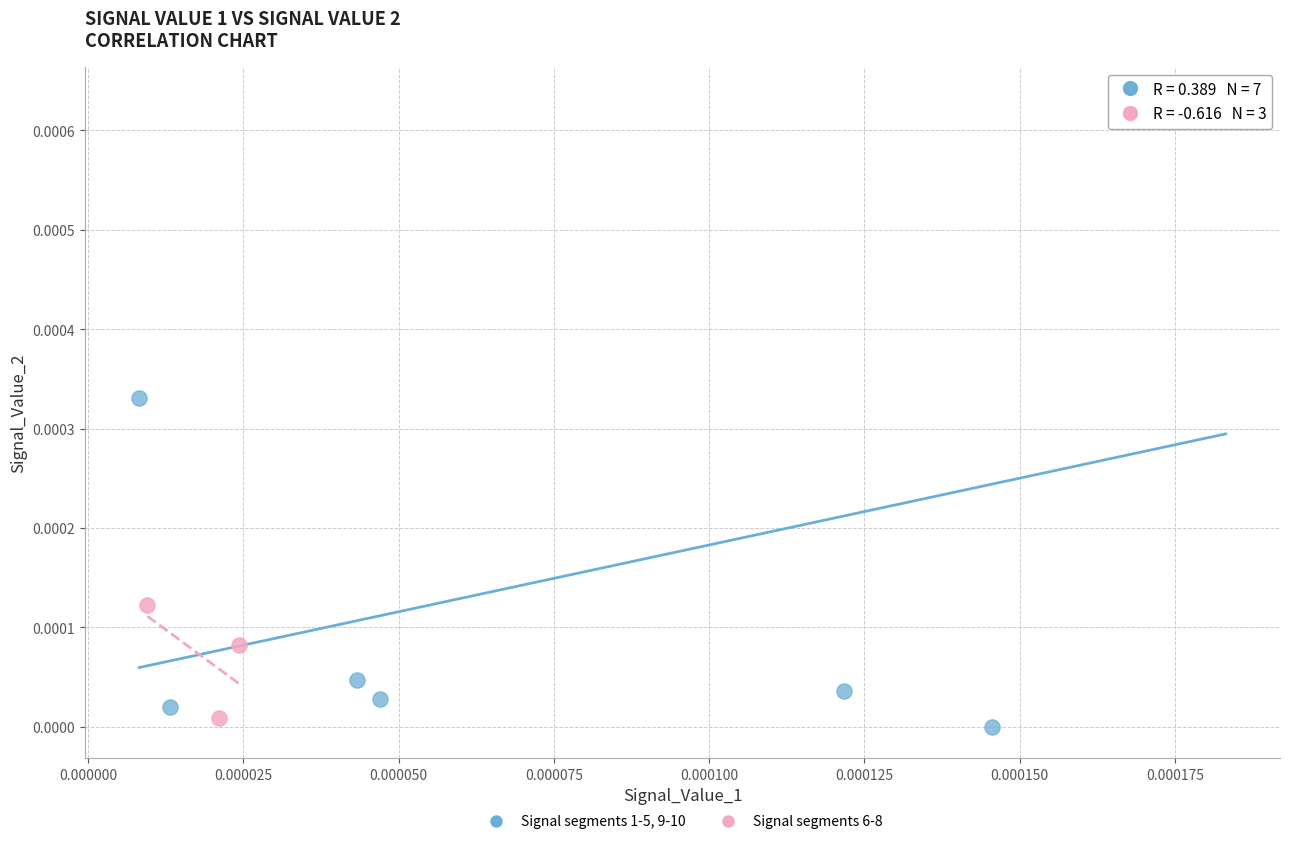

Which series contains the highest Y value?

Signal segments 1-5, 9-10